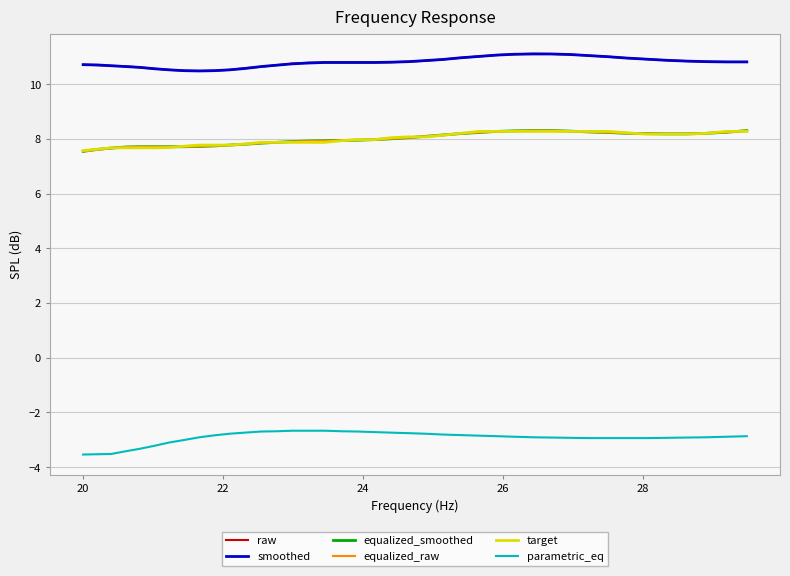

What is the minimum value shown in the chart?

-3.5